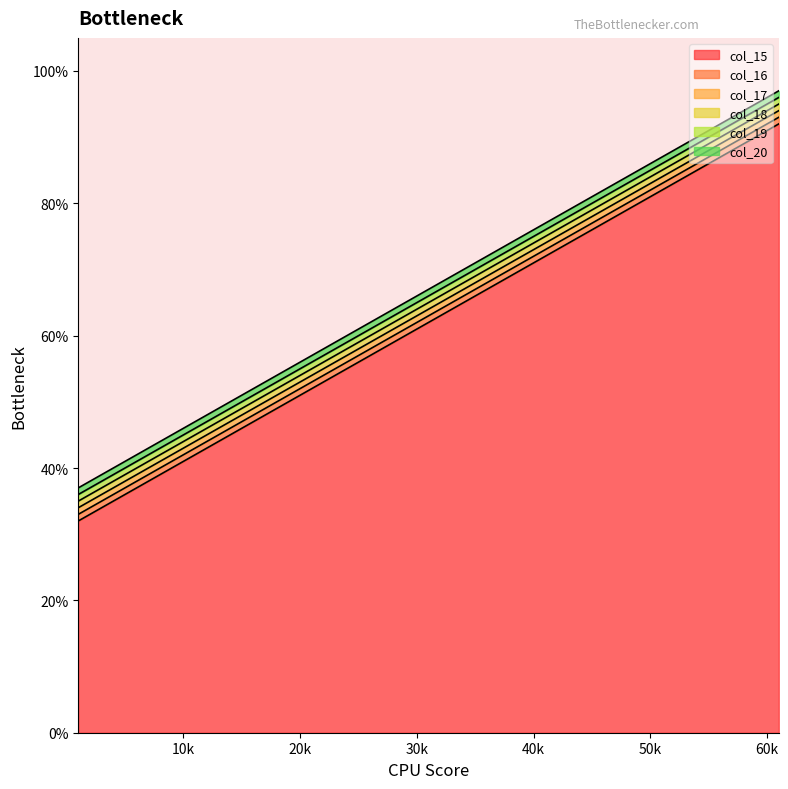

Which has a higher value, 31 or 61?

61